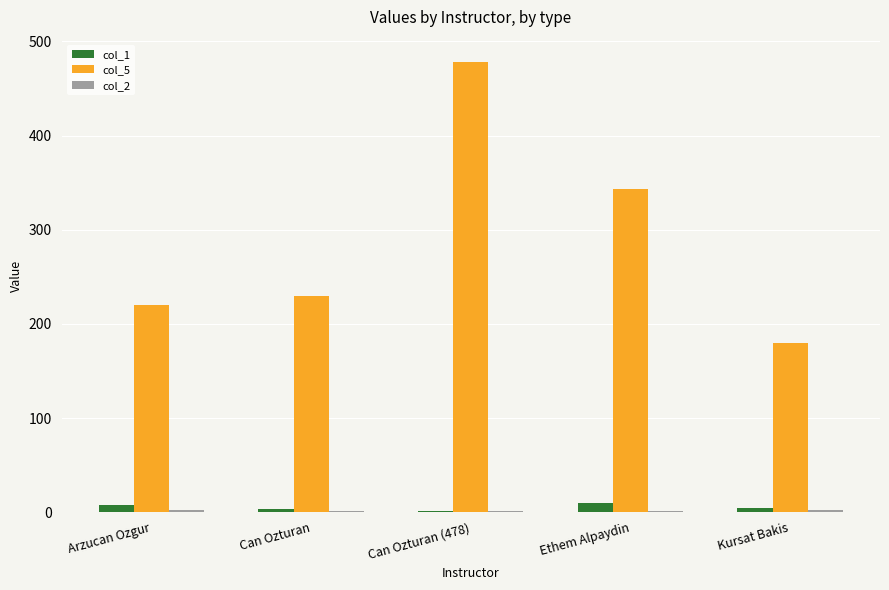

At which category does the chart reach its peak across all series?

Can Ozturan (478)